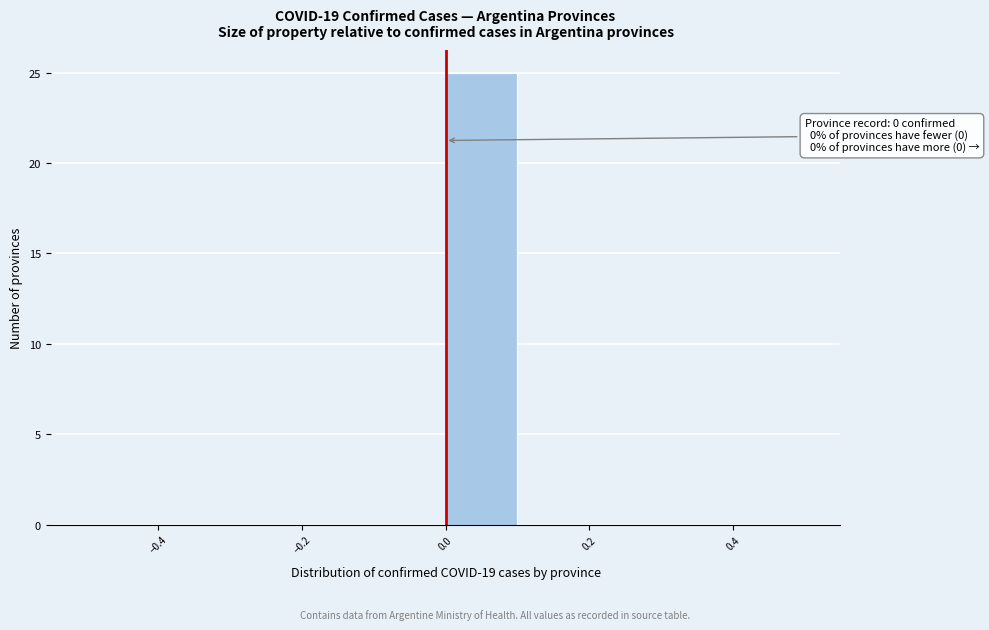

Over which range of the x-axis is the bar tallest?

0.0 to 0.1